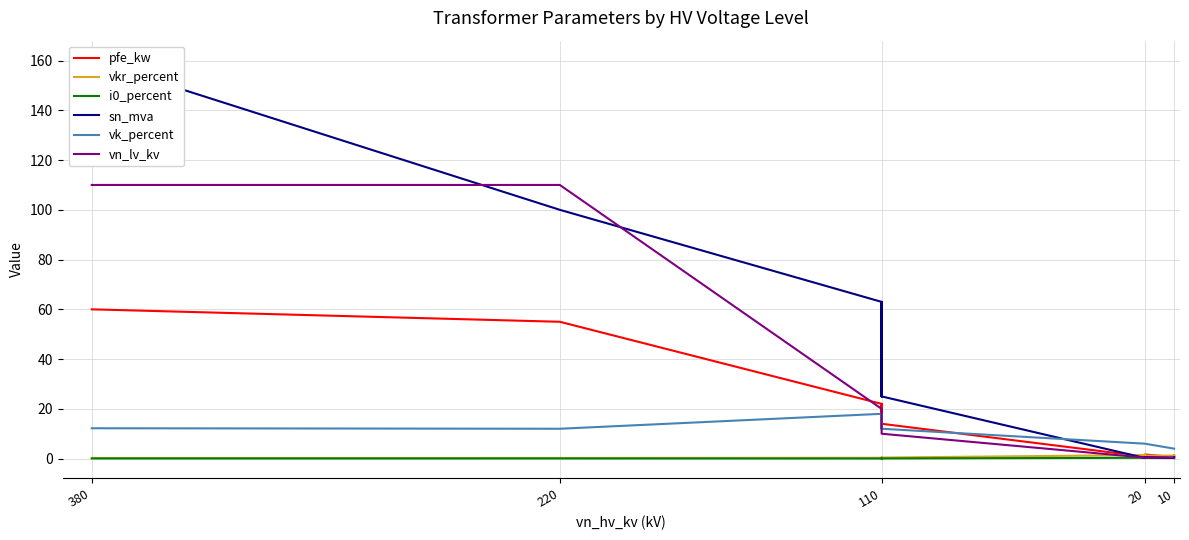

What is the label of the 2nd point from the left?

220